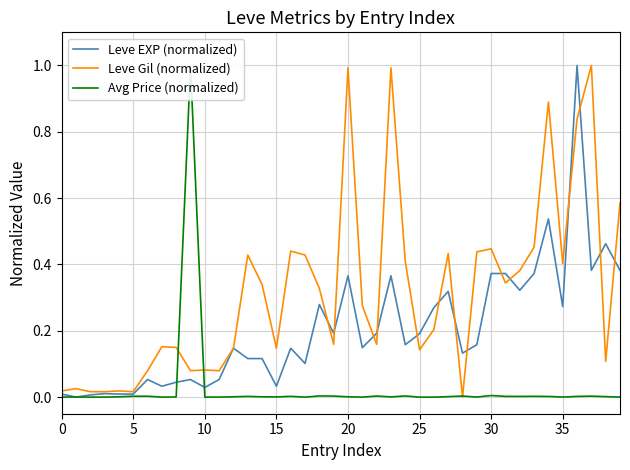

Which series has the largest total across all categories?

Leve Gil (normalized)